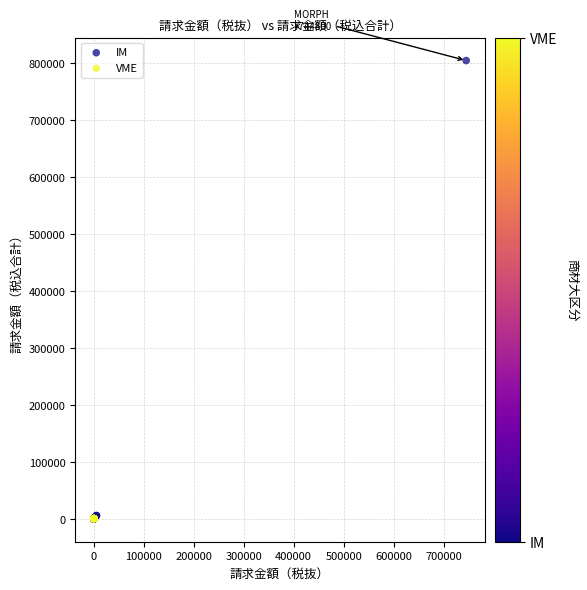

Which series reaches the maximum Y coordinate?

IM